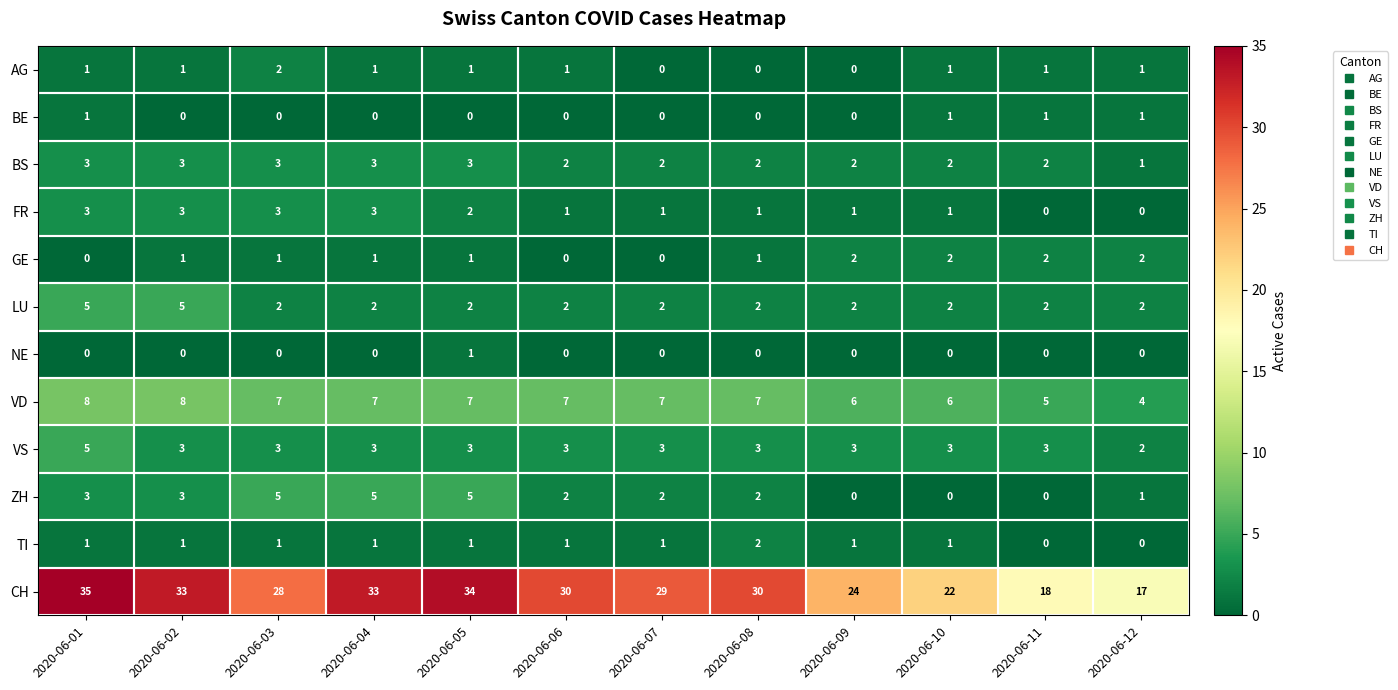

Count the ZH values in the range 1 to 5.

9